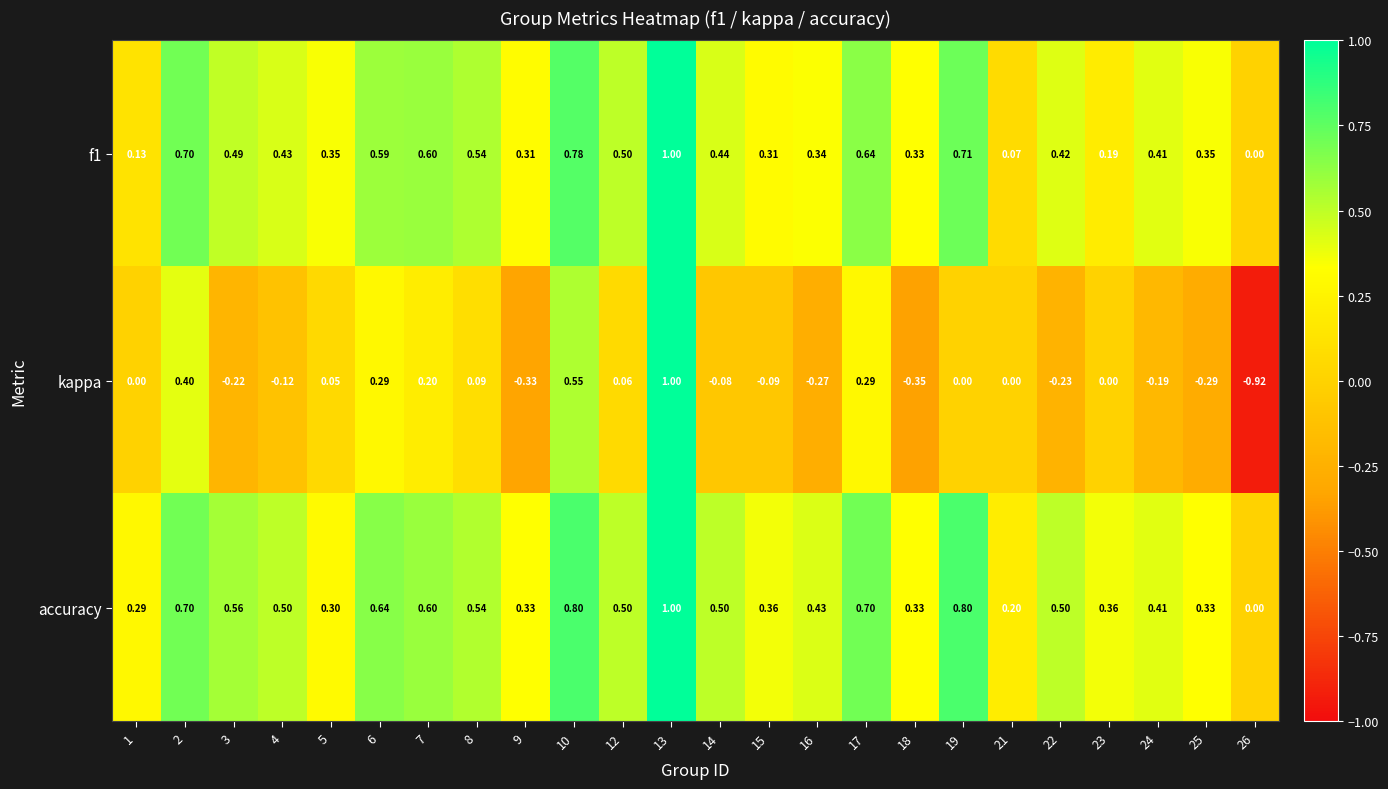

Between 8 and 24, which series saw the biggest shift?

kappa